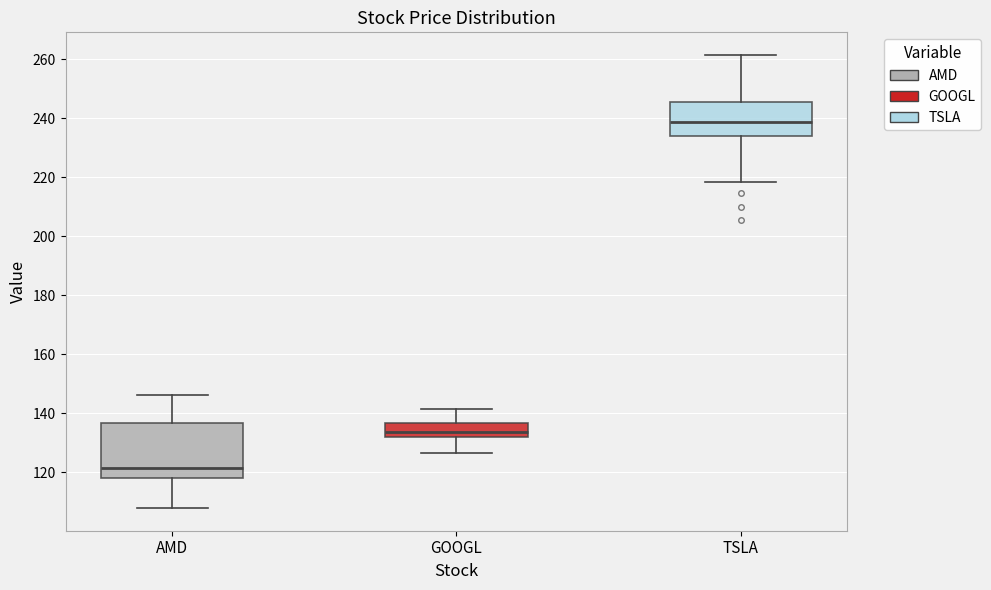

Which box has the highest median line?

TSLA